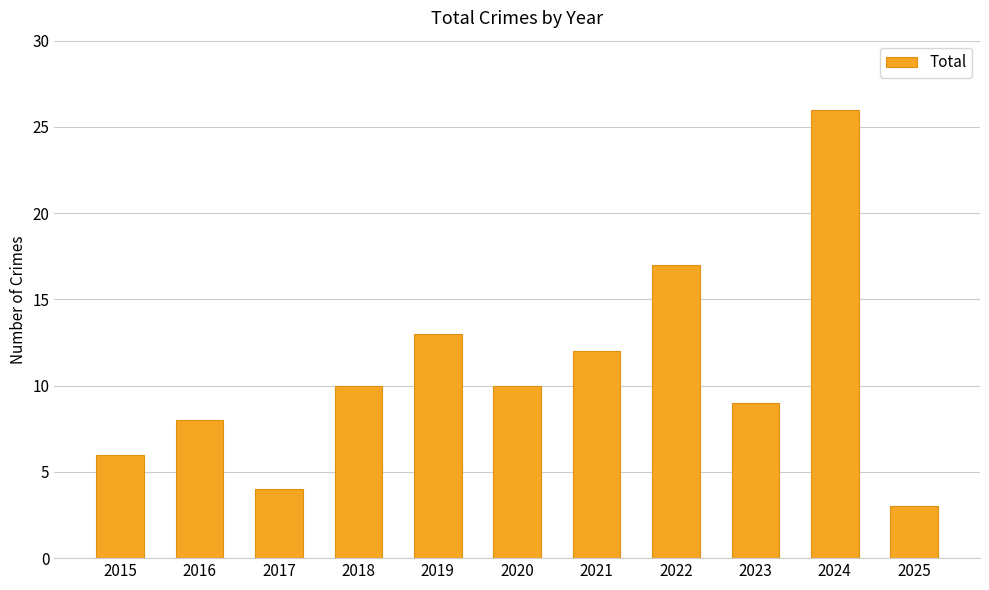

What is the sum of the values at 2020 and 2022?

27